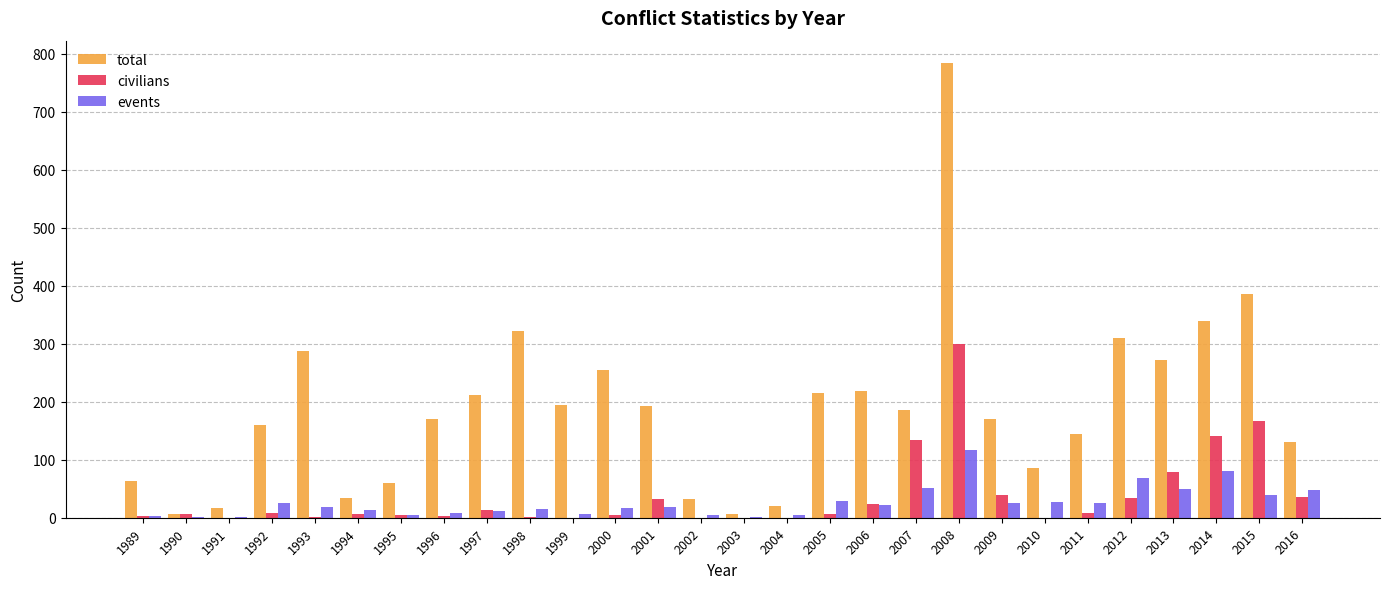

What value does the total series have at 2009?

170